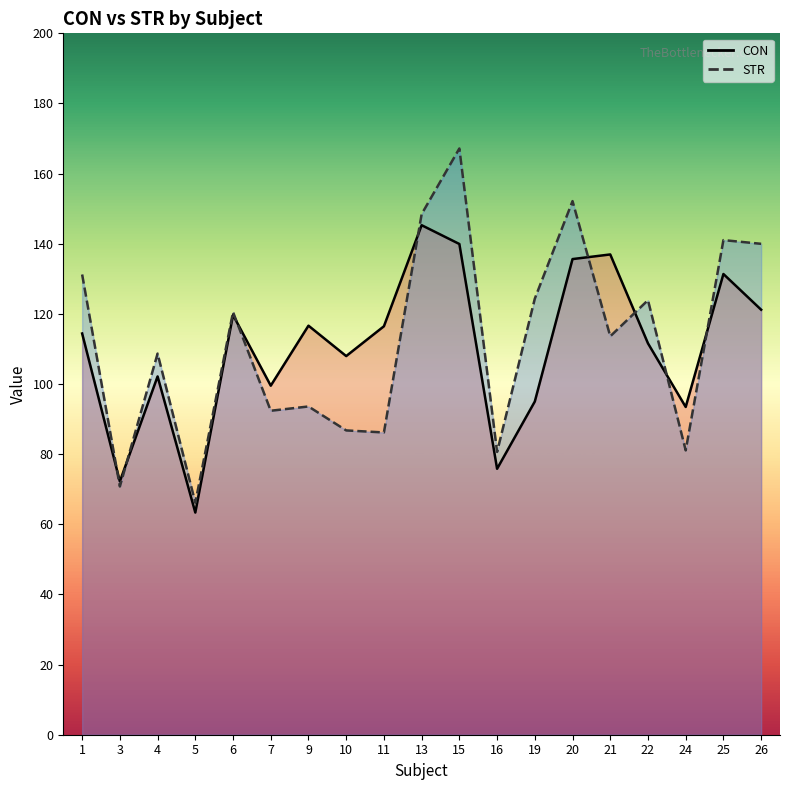

How many intersections are there between CON line and STR line?

8